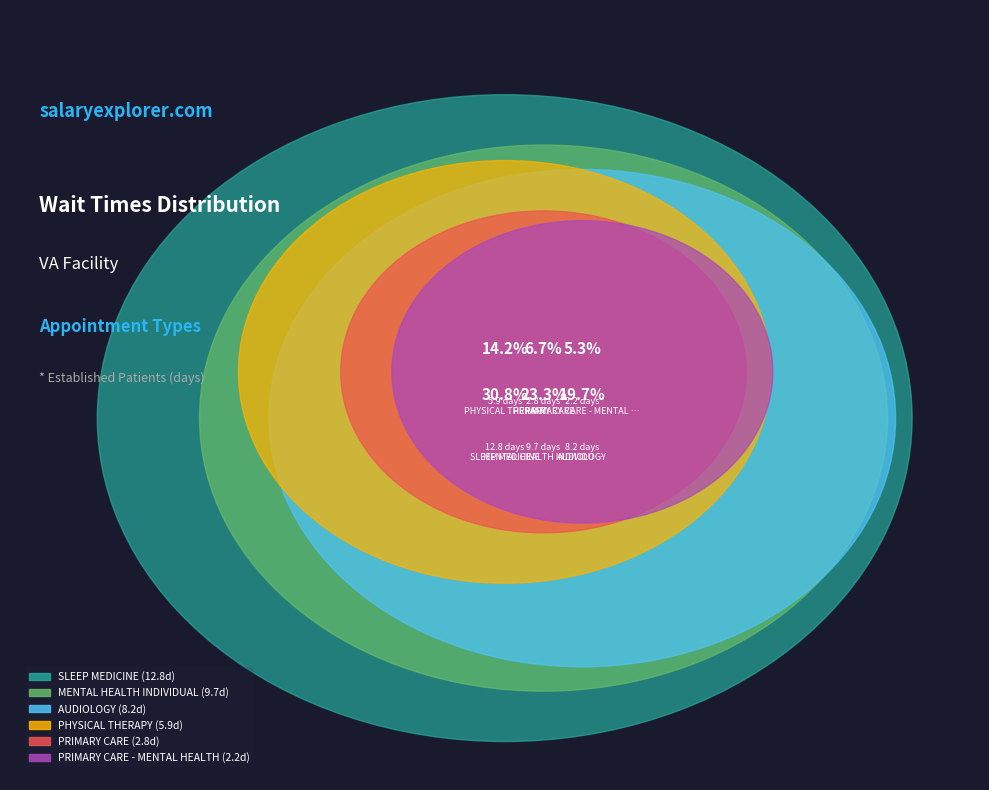

Is there a majority slice in this chart?

No